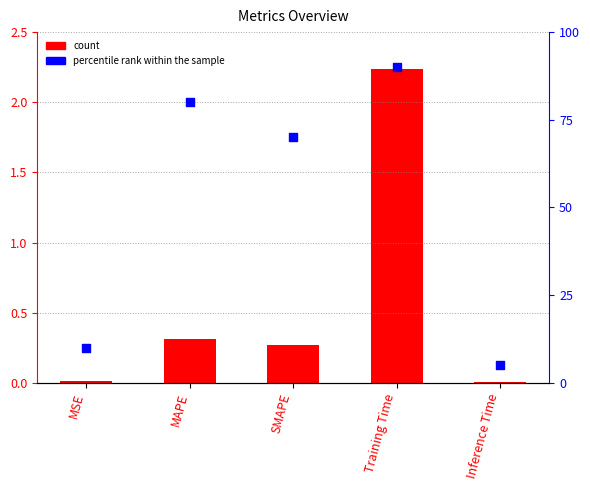

Which series has the largest total across all categories?

percentile rank within the sample